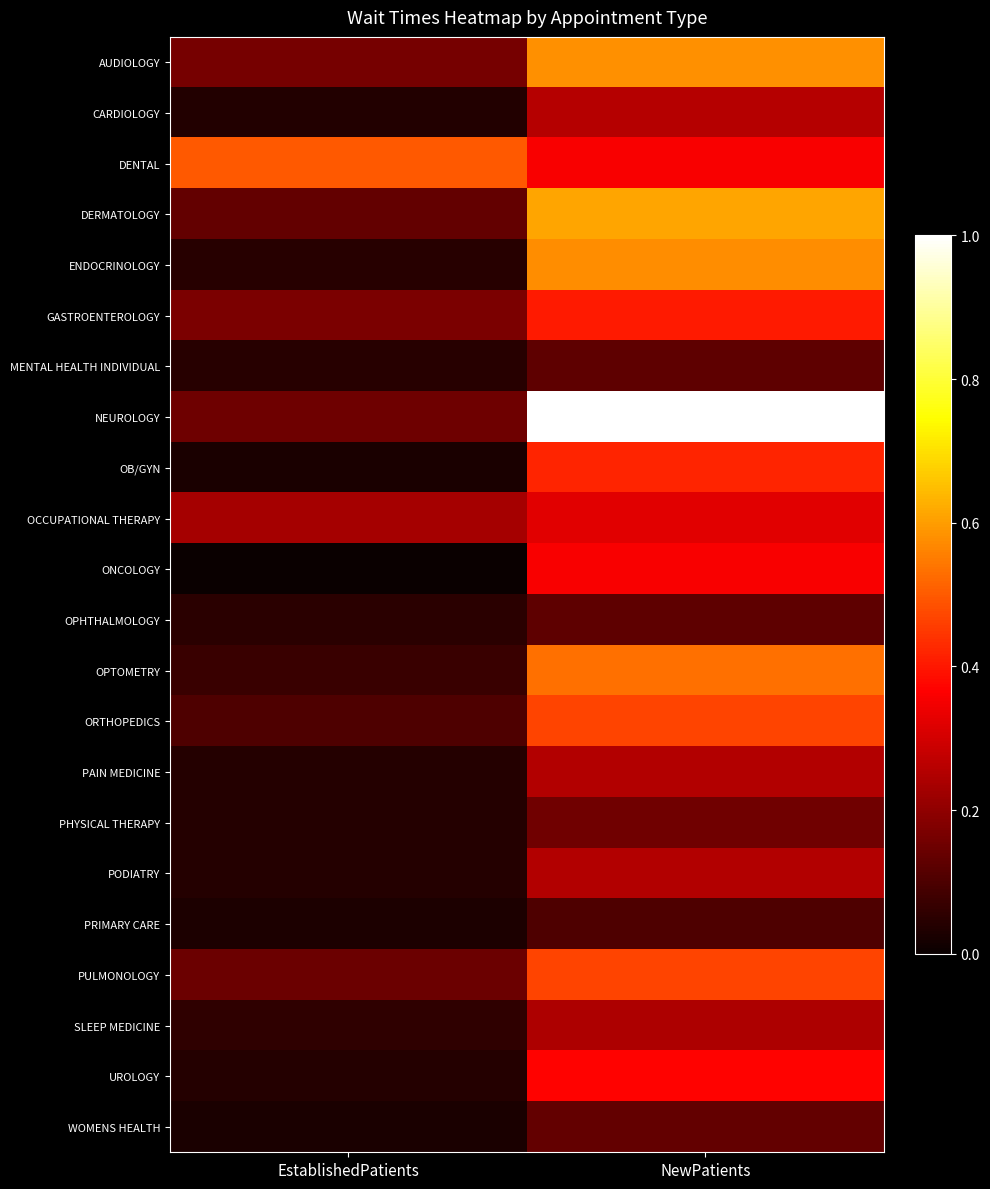

Rank the series by their maximum value, from highest to lowest.

NEUROLOGY, DERMATOLOGY, AUDIOLOGY, ENDOCRINOLOGY, OPTOMETRY, DENTAL, ORTHOPEDICS, PULMONOLOGY, OB/GYN, GASTROENTEROLOGY, UROLOGY, ONCOLOGY, OCCUPATIONAL THERAPY, CARDIOLOGY, PODIATRY, PAIN MEDICINE, SLEEP MEDICINE, PHYSICAL THERAPY, WOMENS HEALTH, MENTAL HEALTH INDIVIDUAL, OPHTHALMOLOGY, PRIMARY CARE